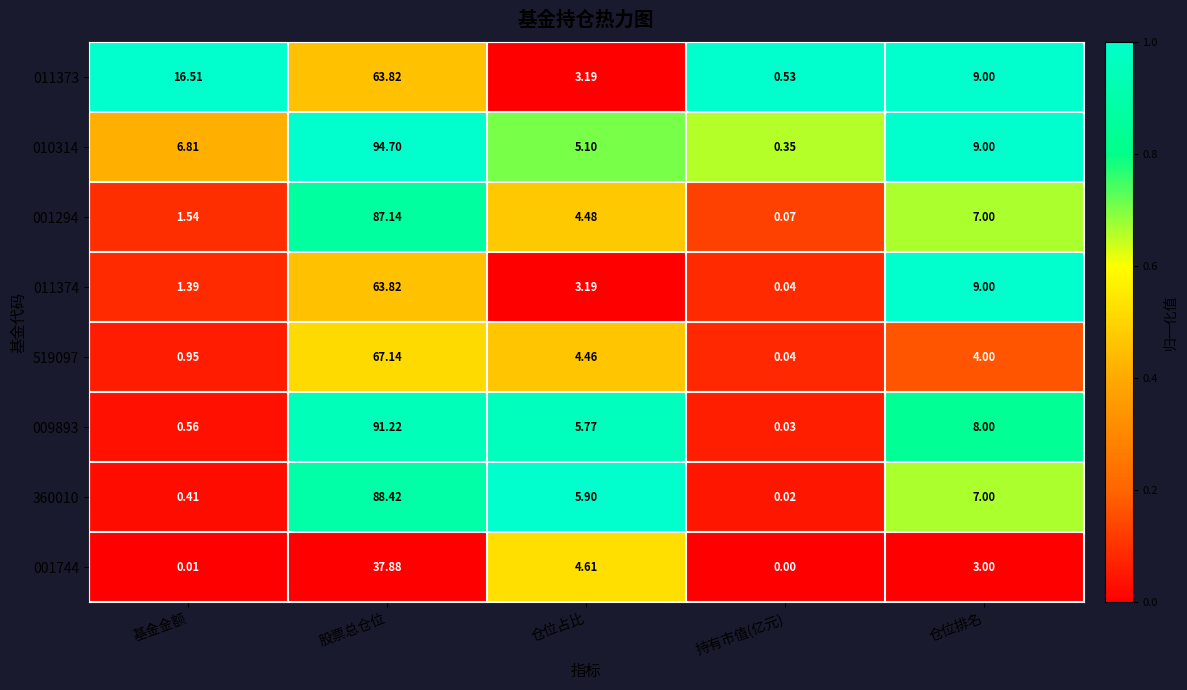

What is the total value across all series at 仓位占比?

36.7